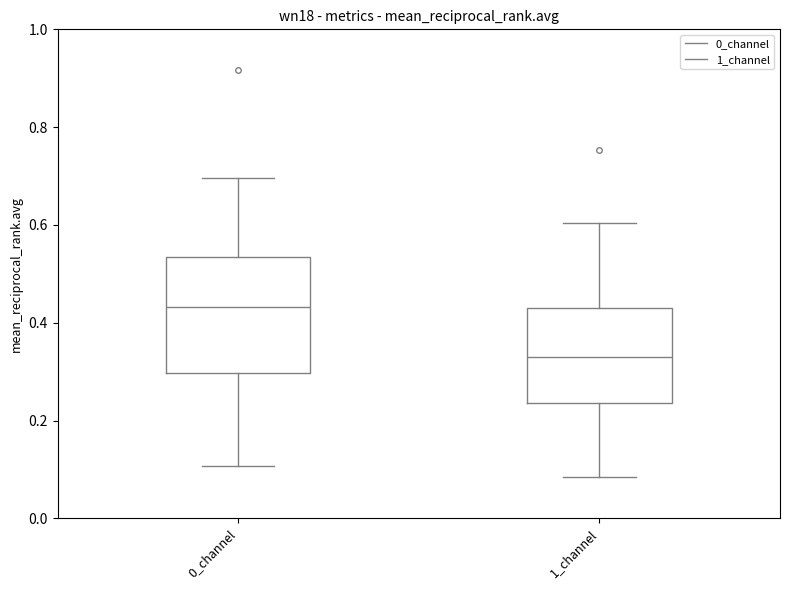

Reading left to right, read every box against the y-axis: the position of its median line, the range the box covers, and the ends of its whiskers. The values are not printed on the chart, so give them approximately, as read against the axis.

0_channel: median 0.44, box 0.30 to 0.54, whiskers 0.10 to 0.70
1_channel: median 0.32, box 0.24 to 0.42, whiskers 0.08 to 0.60